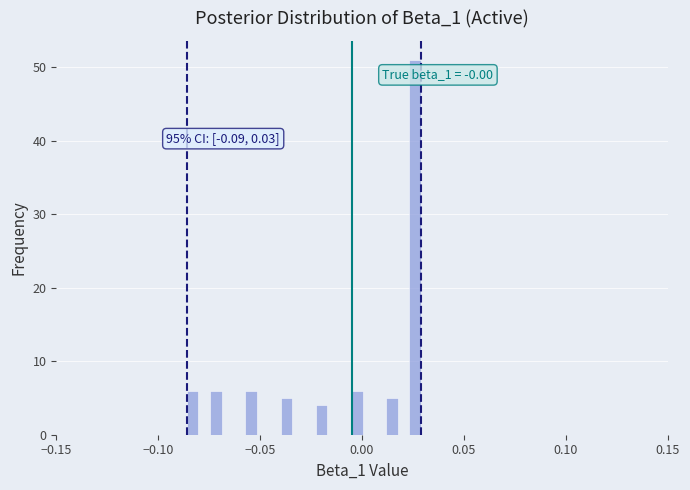

Read against the x-axis, roughly where is the centre of the tallest bar?

0.025